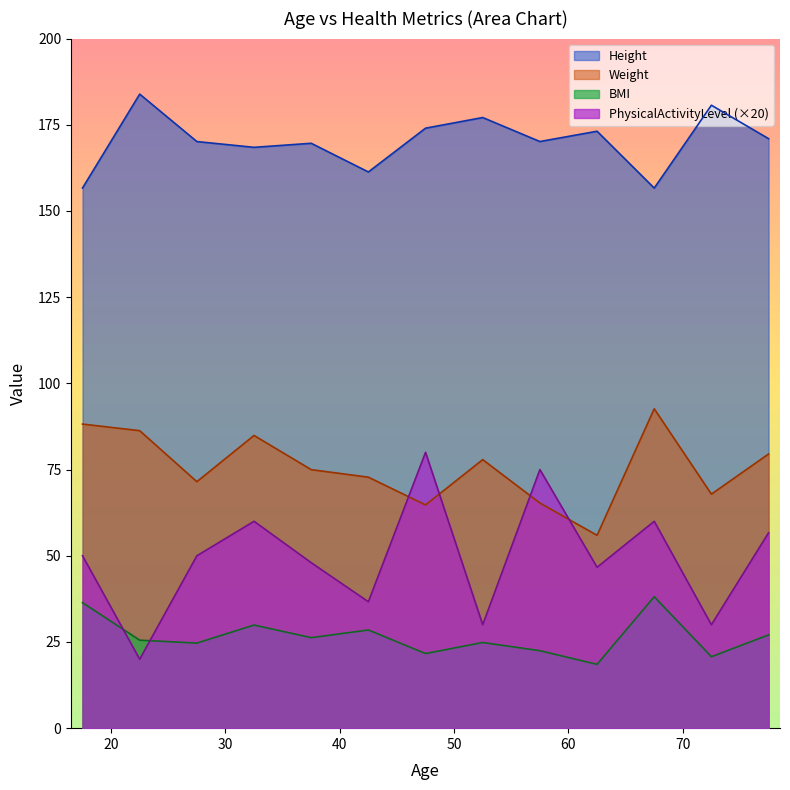

True or false: PhysicalActivityLevel has a value of 6.0 at 20.

False